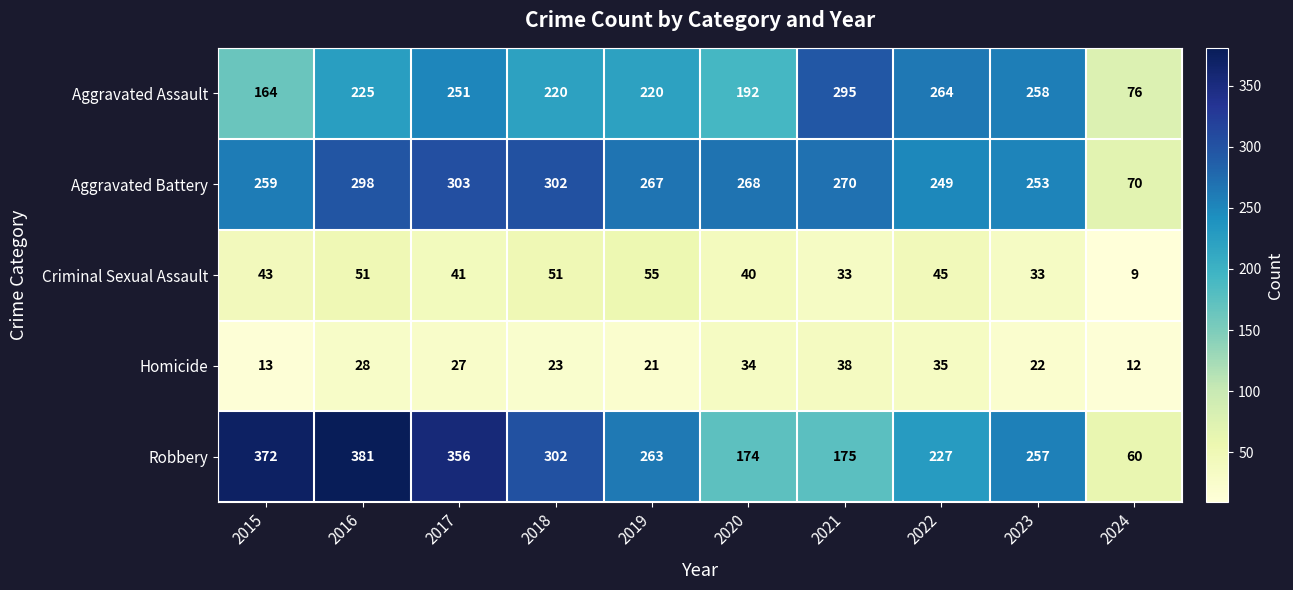

Which series has the largest range (max minus min)?

Robbery